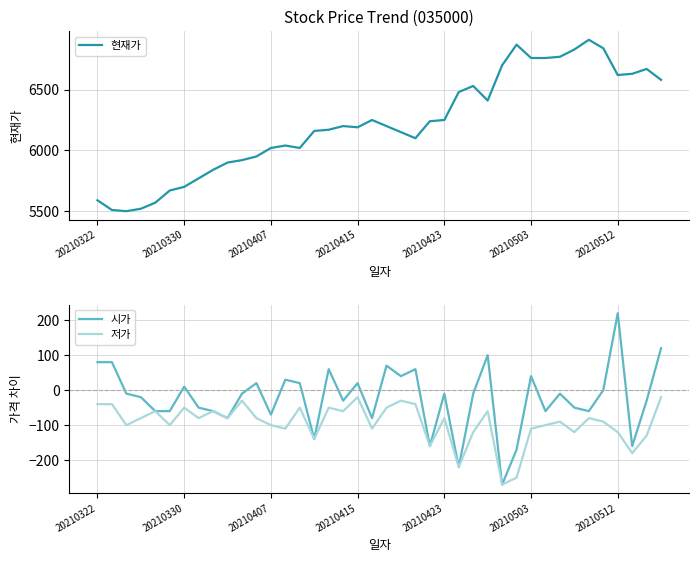

How many values in the 시가 series are below -10?

19